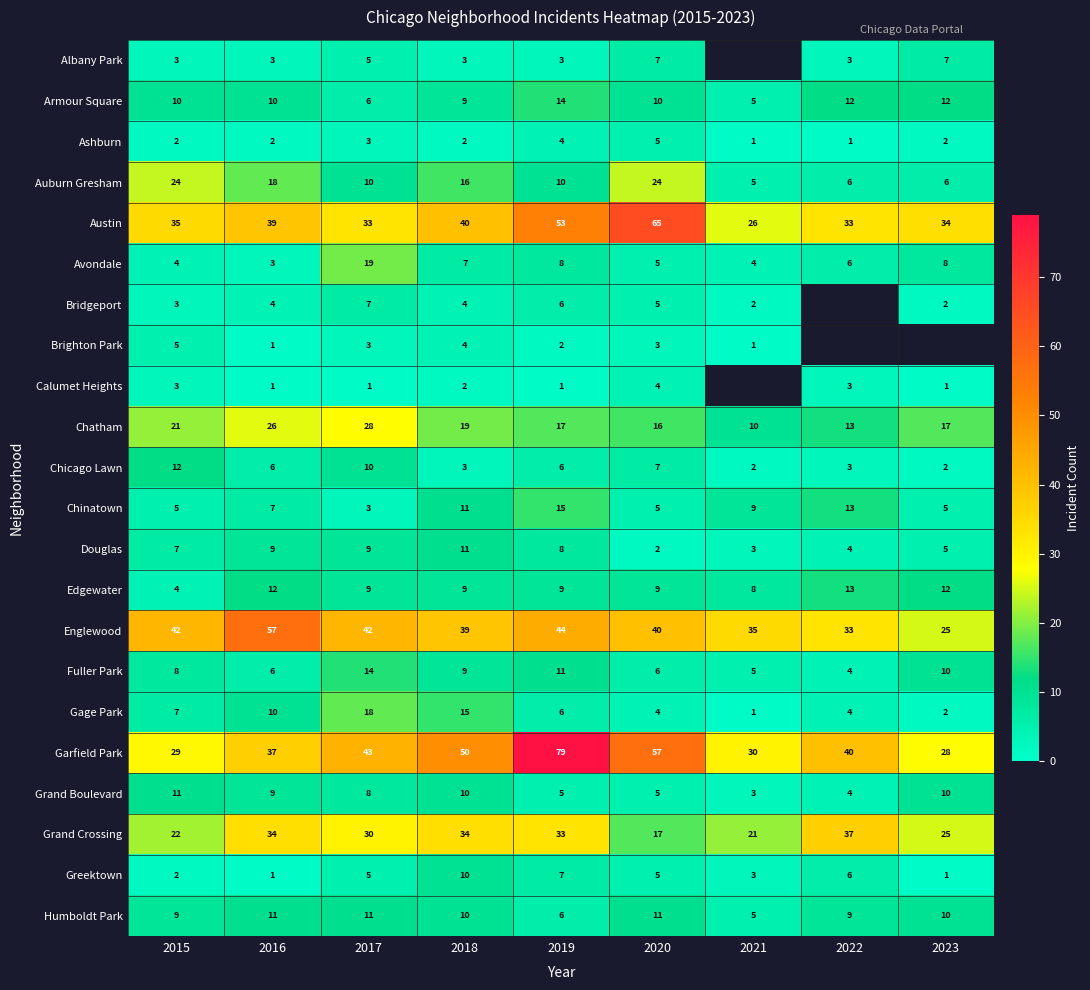

At which category is the sum across all series the highest?

2019